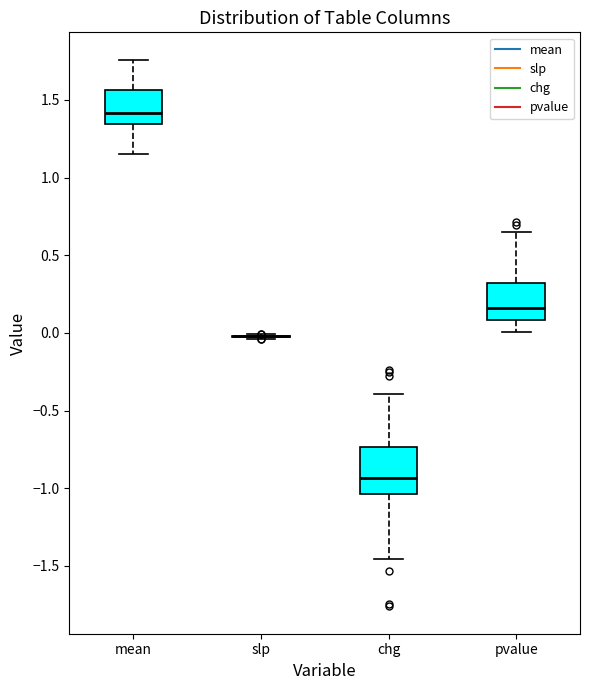

Reading left to right, read every box against the y-axis: the position of its median line, the range the box covers, and the ends of its whiskers. The values are not printed on the chart, so give them approximately, as read against the axis.

mean: median 1.40, box 1.35 to 1.55, whiskers 1.15 to 1.75
slp: box collapsed to a line at 0.00, whiskers -0.05 to 0.00
chg: median -0.95, box -1.05 to -0.75, whiskers -1.45 to -0.40
pvalue: median 0.15, box 0.10 to 0.30, whiskers 0.00 to 0.65